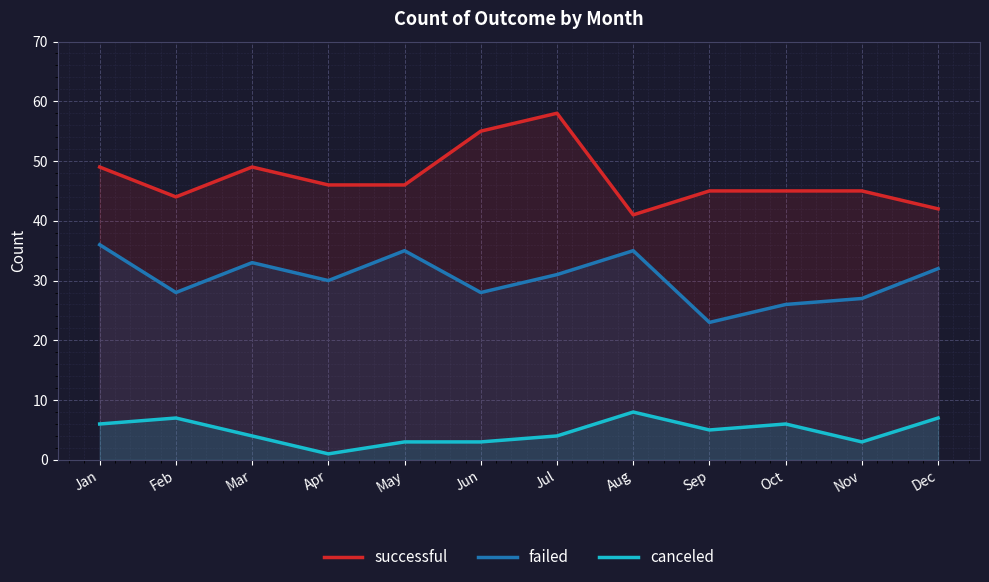

What is the average value of the canceled series?

5